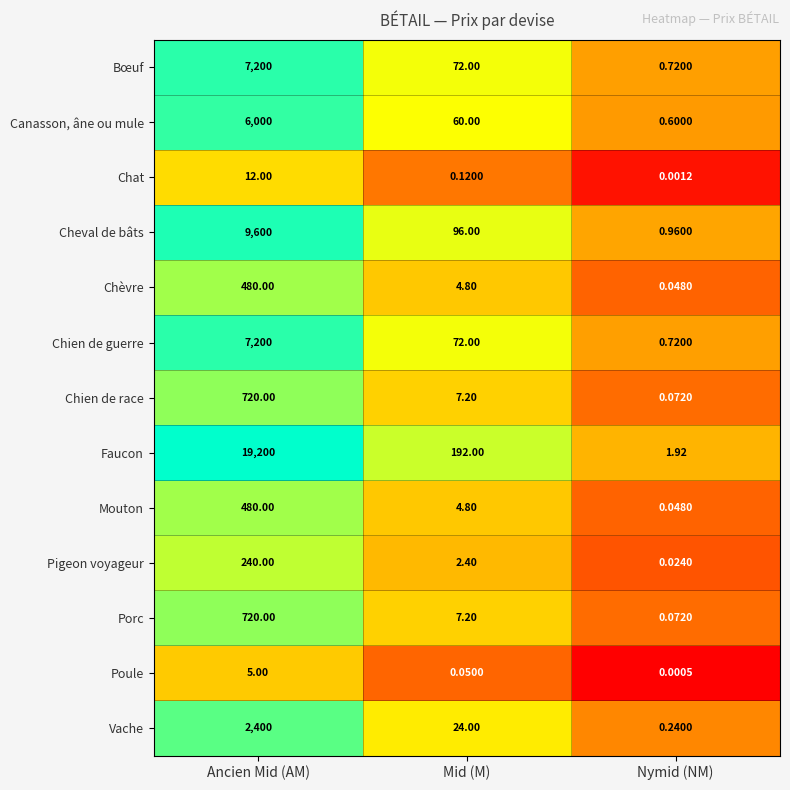

Rank the categories by Vache value from lowest to highest.

Nymid (NM), Mid (M), Ancien Mid (AM)